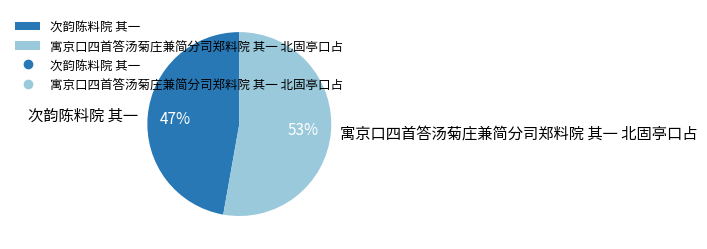

To the nearest percent, what percentage of the pie is 寓京口四首答汤菊庄兼简分司郑料院 其一 北固亭口占?

53%